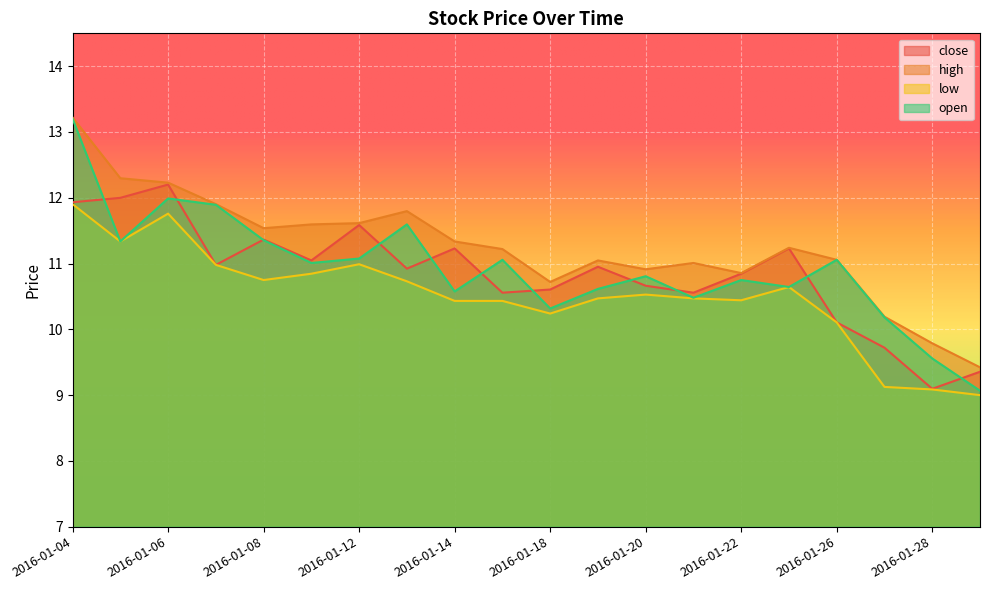

Reading right to left, transcribe all the data shown in this chart.

close: 2016-01-29=9.4	2016-01-28=9.1	2016-01-27=9.7	2016-01-26=10.1	2016-01-25=11.2	2016-01-22=10.8	2016-01-21=10.6	2016-01-20=10.7	2016-01-19=11.0	2016-01-18=10.6	2016-01-15=10.6	2016-01-14=11.2	2016-01-13=10.9	2016-01-12=11.6	2016-01-11=11.0	2016-01-08=11.4	2016-01-07=11.0	2016-01-06=12.2	2016-01-05=12.0	2016-01-04=11.9
high: 2016-01-29=9.4	2016-01-28=9.8	2016-01-27=10.2	2016-01-26=11.1	2016-01-25=11.2	2016-01-22=10.9	2016-01-21=11.0	2016-01-20=10.9	2016-01-19=11.0	2016-01-18=10.7	2016-01-15=11.2	2016-01-14=11.3	2016-01-13=11.8	2016-01-12=11.6	2016-01-11=11.6	2016-01-08=11.5	2016-01-07=11.9	2016-01-06=12.2	2016-01-05=12.3	2016-01-04=13.2
low: 2016-01-29=9.0	2016-01-28=9.1	2016-01-27=9.1	2016-01-26=10.1	2016-01-25=10.6	2016-01-22=10.4	2016-01-21=10.5	2016-01-20=10.5	2016-01-19=10.5	2016-01-18=10.2	2016-01-15=10.4	2016-01-14=10.4	2016-01-13=10.7	2016-01-12=11.0	2016-01-11=10.8	2016-01-08=10.7	2016-01-07=11.0	2016-01-06=11.8	2016-01-05=11.3	2016-01-04=11.9
open: 2016-01-29=9.1	2016-01-28=9.6	2016-01-27=10.2	2016-01-26=11.1	2016-01-25=10.6	2016-01-22=10.7	2016-01-21=10.5	2016-01-20=10.8	2016-01-19=10.6	2016-01-18=10.3	2016-01-15=11.1	2016-01-14=10.6	2016-01-13=11.6	2016-01-12=11.1	2016-01-11=11.0	2016-01-08=11.4	2016-01-07=11.9	2016-01-06=12.0	2016-01-05=11.3	2016-01-04=13.2